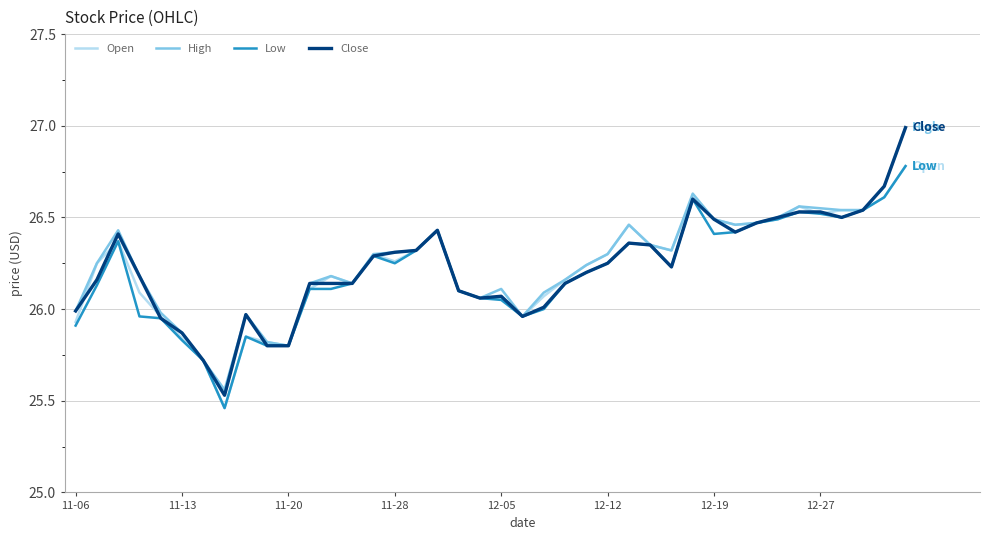

Which series has the largest range (max minus min)?

Close